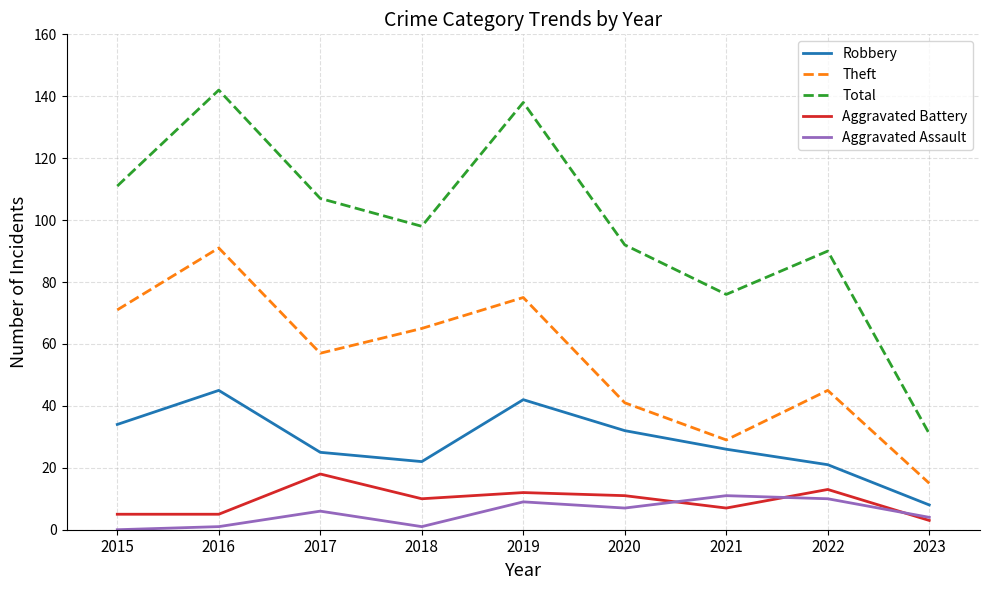

At how many categories does at least one series exceed 75?

8